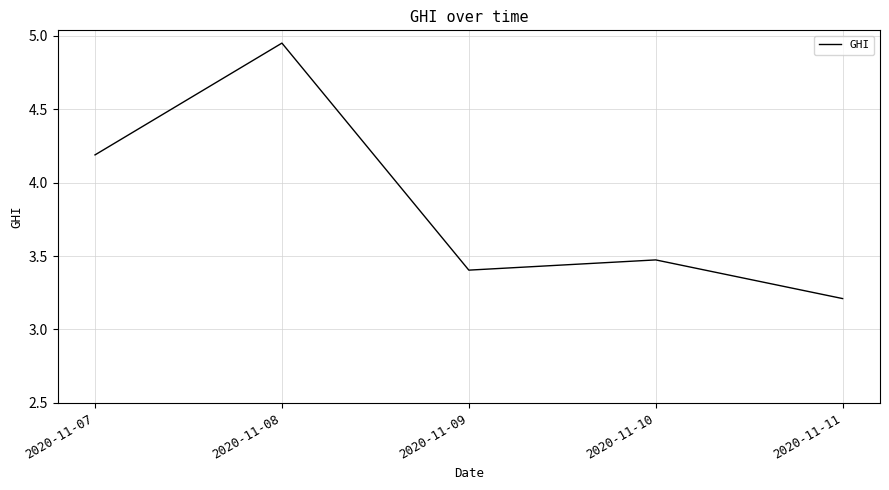

The chart shows a value of 4.2 at 2020-11-07. True or false?

True